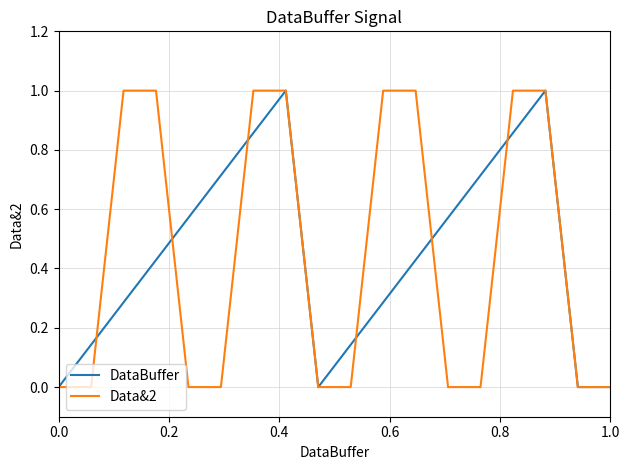

What is the greatest value displayed?

1.0